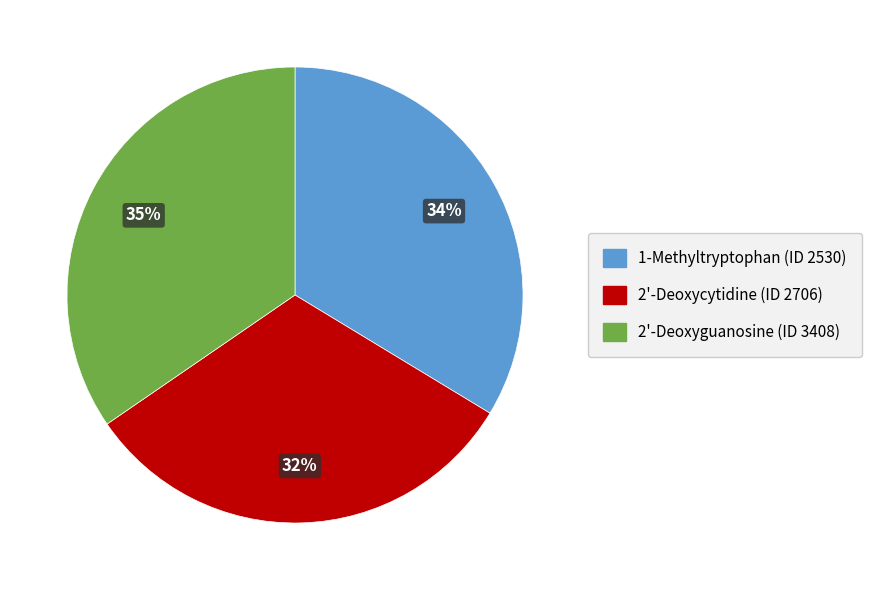

Does any single category account for the majority?

No